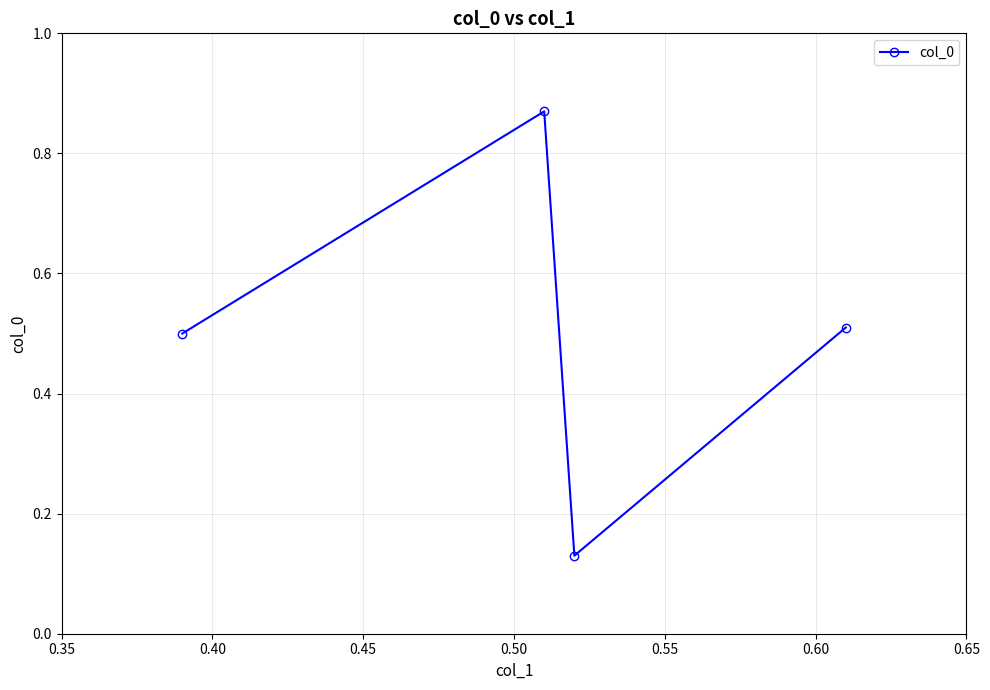

What is the difference between the maximum and second lowest values?

0.4